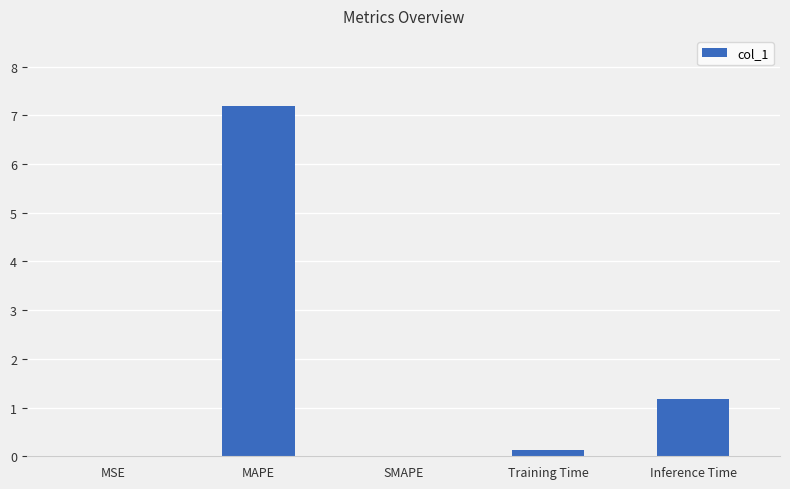

True or false: the data shows 1.2 at Inference Time.

True